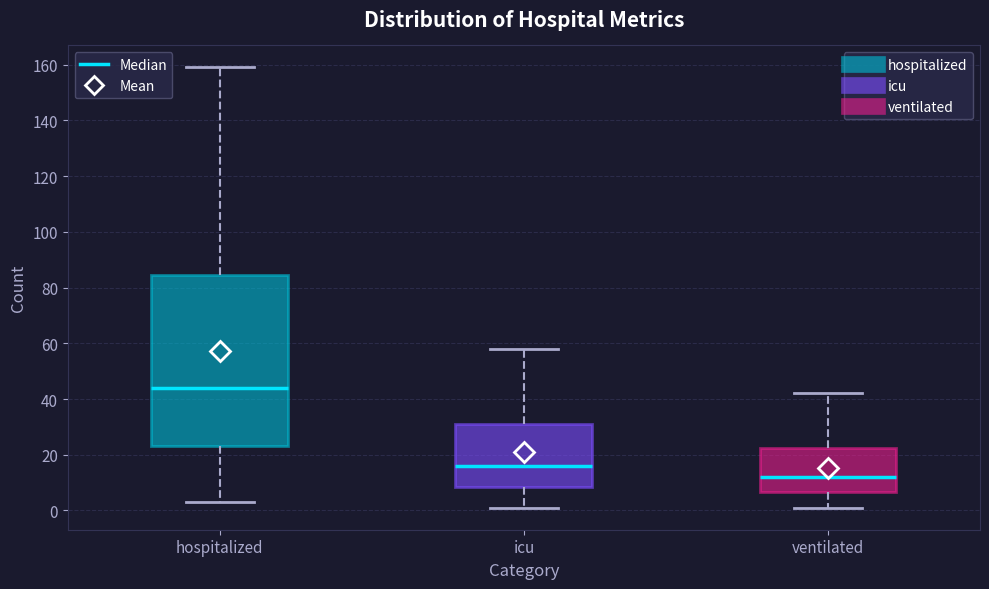

Which box has the lowest median line?

ventilated